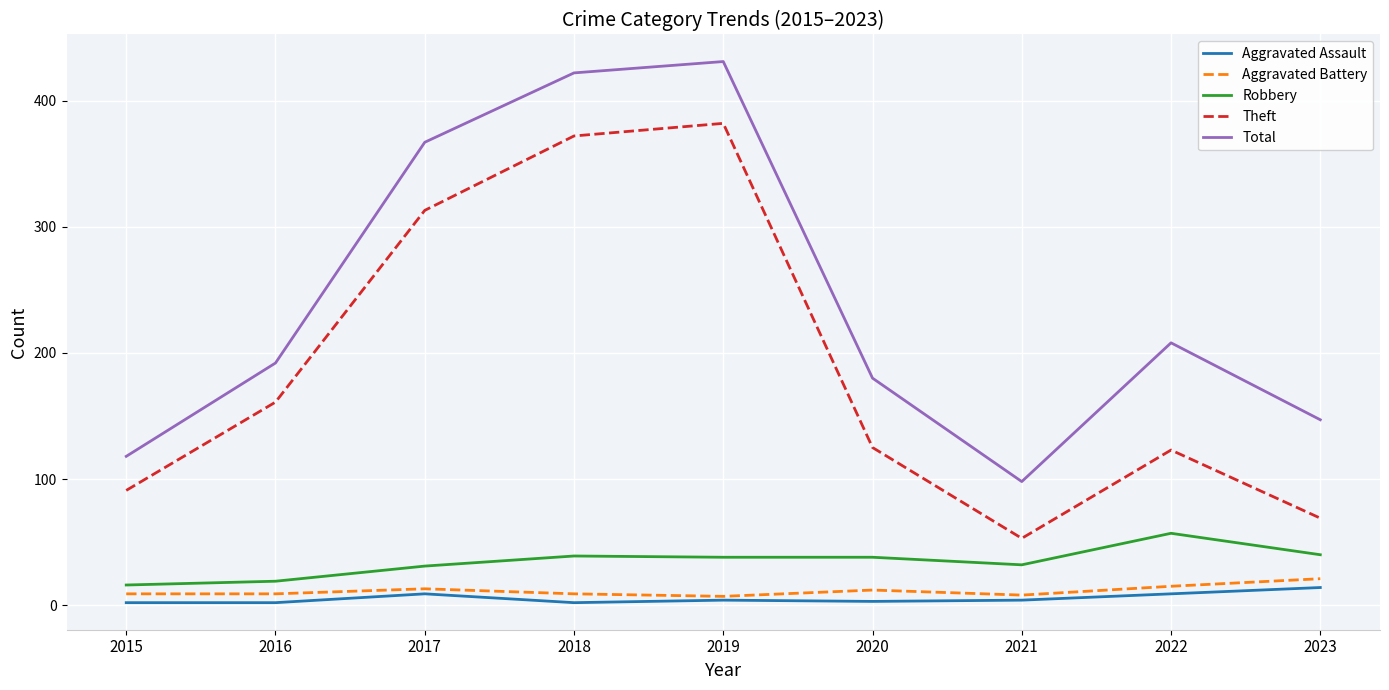

What is the lowest value of the Robbery series?

16